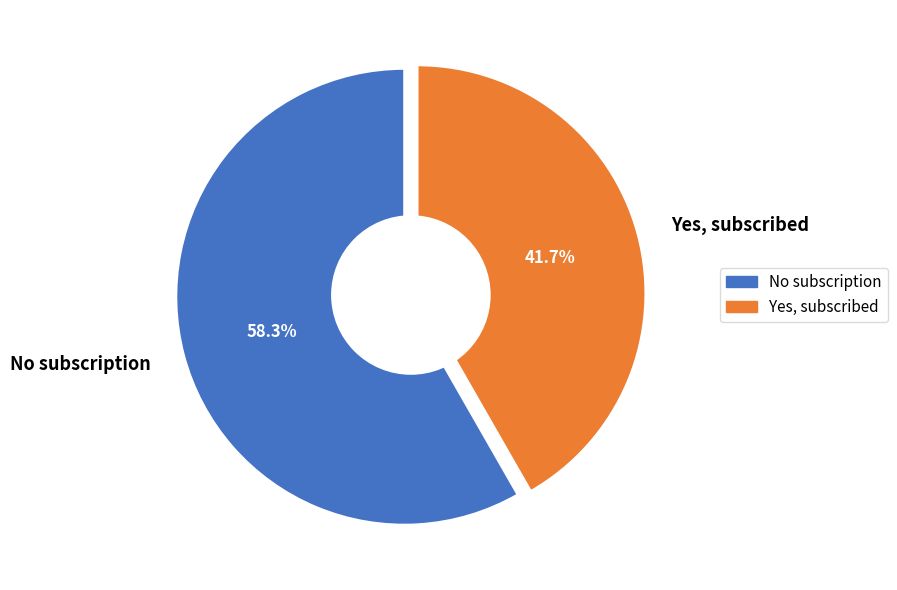

Rank the categories by value from highest to lowest.

No subscription, Yes, subscribed